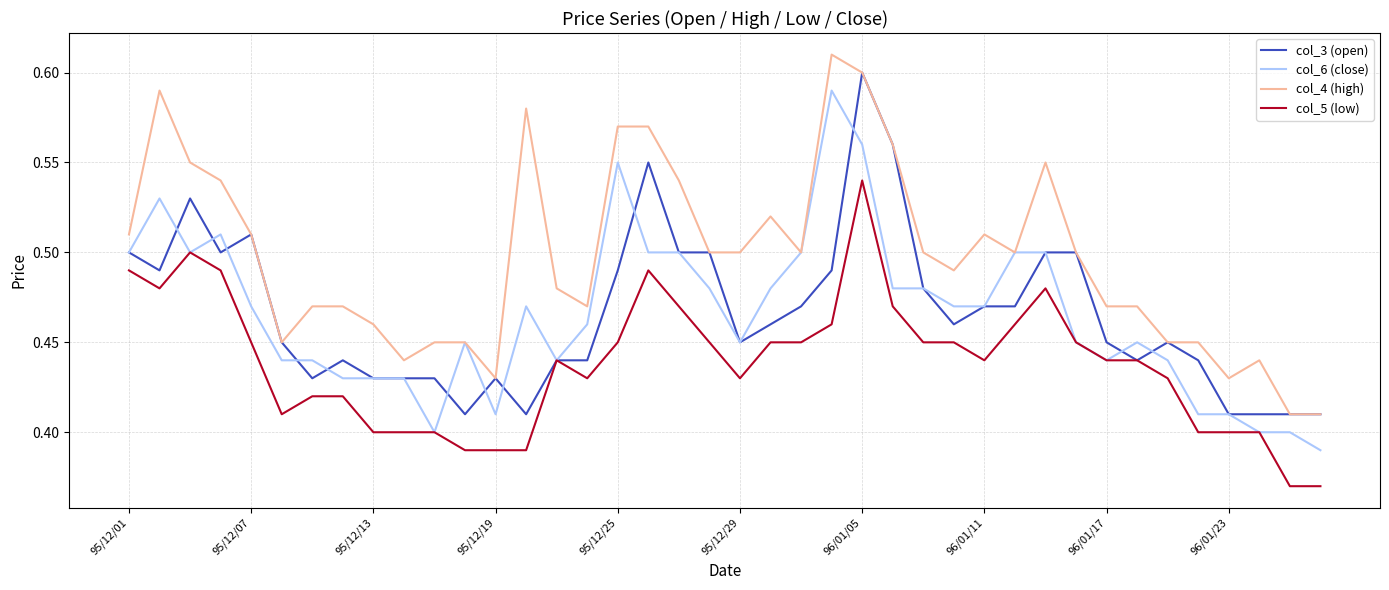

True or false: col_5 (low) and col_4 (high) intersect in this chart.

False